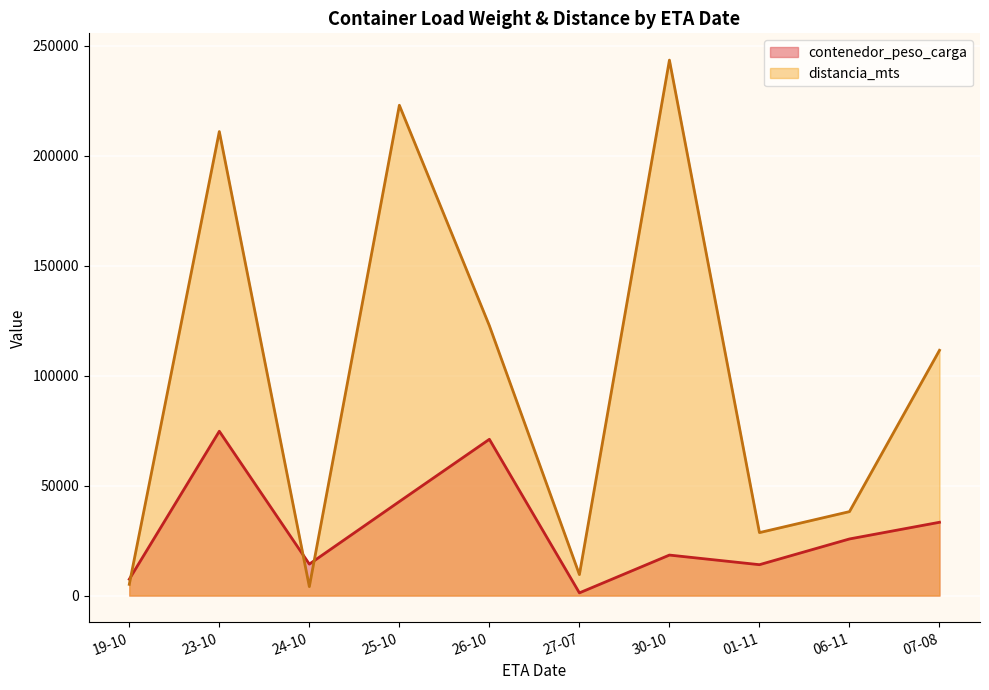

The value of contenedor_peso_carga at 19-10 is 7421. True or false?

True